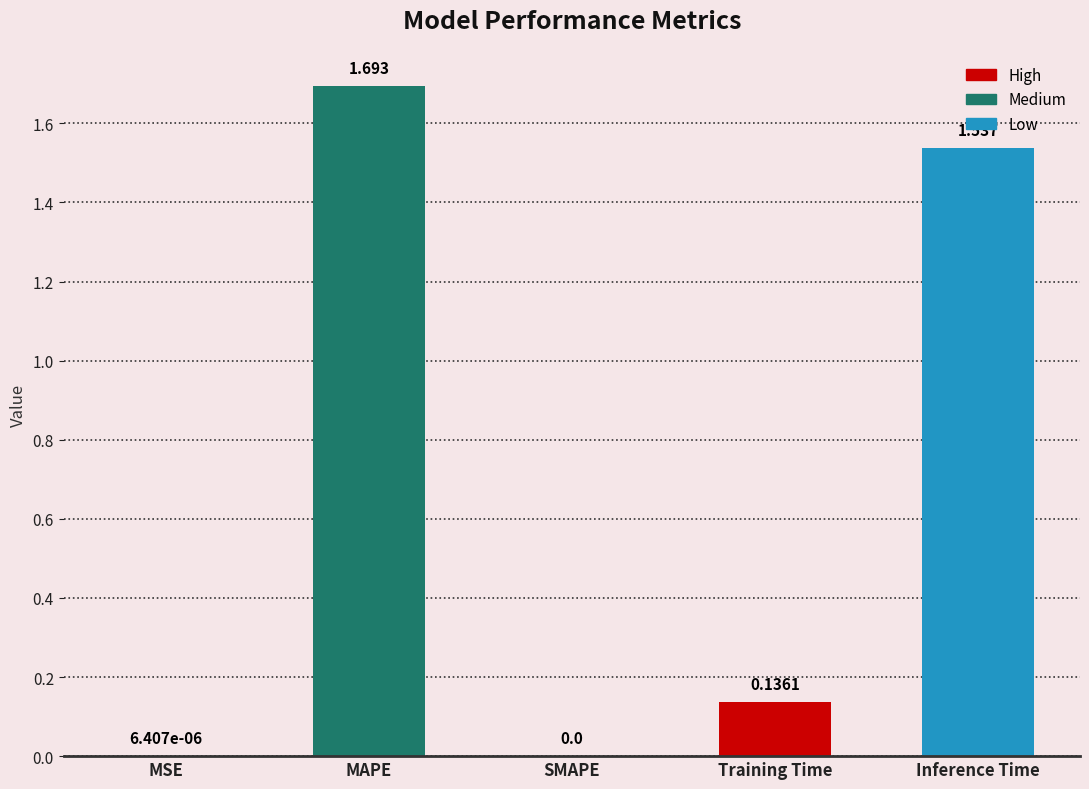

At which category does the chart reach its peak across all series?

MAPE